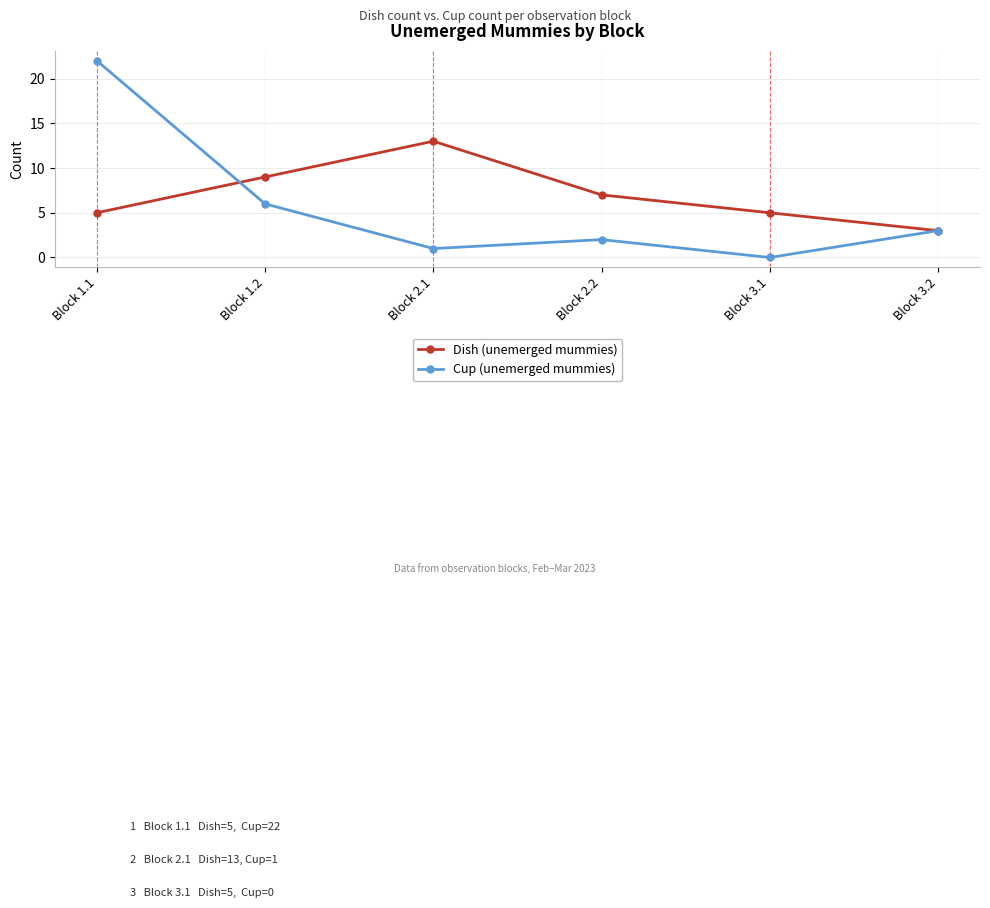

Reading left to right, transcribe all the data shown in this chart.

Dish (unemerged mummies): 5	9	13	7	5	3
Cup (unemerged mummies): 22	6	1	2	0	3